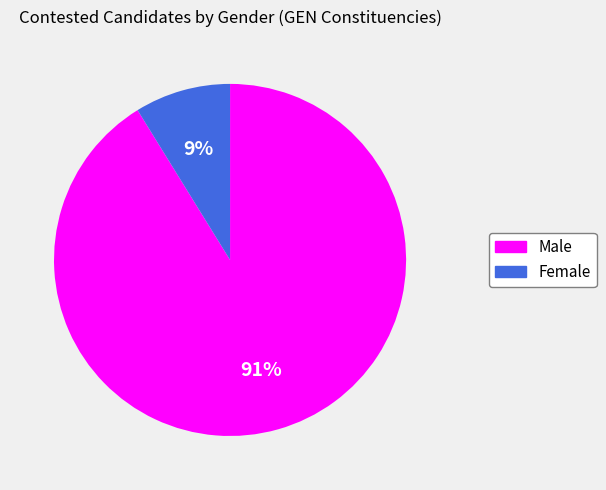

Is Female the majority of the pie?

No